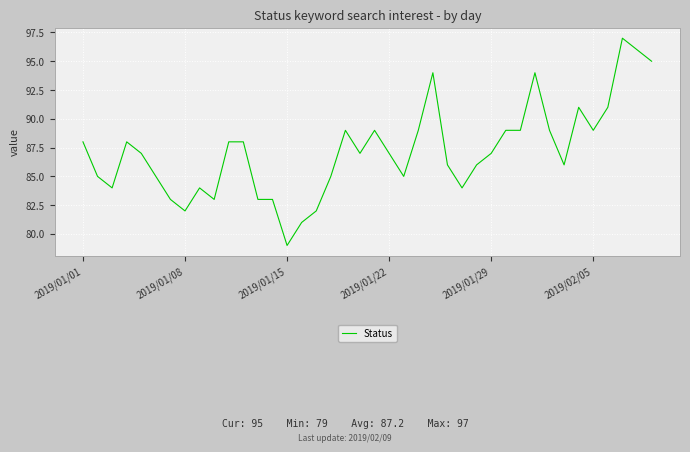

What is the smallest value displayed?

79